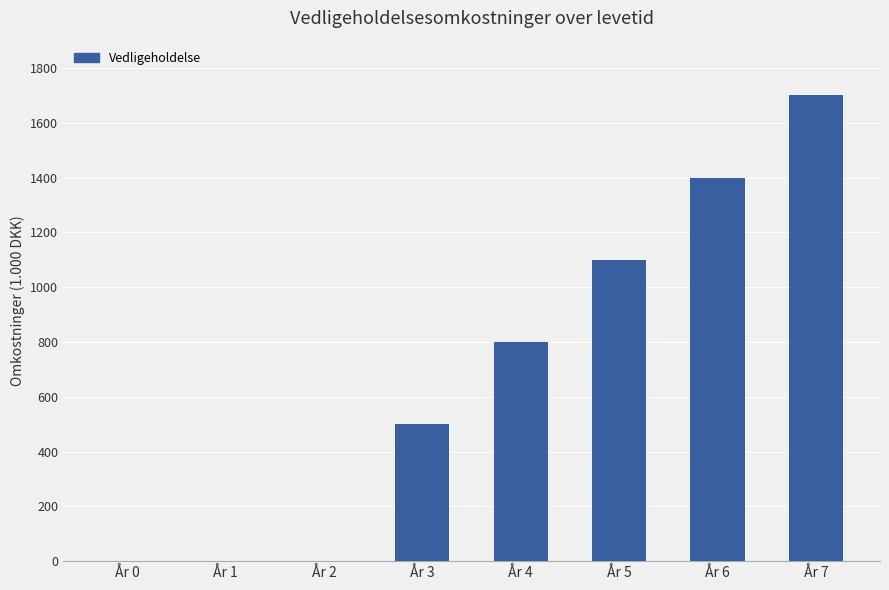

What is the change in value from År 0 to År 6?

+1400000